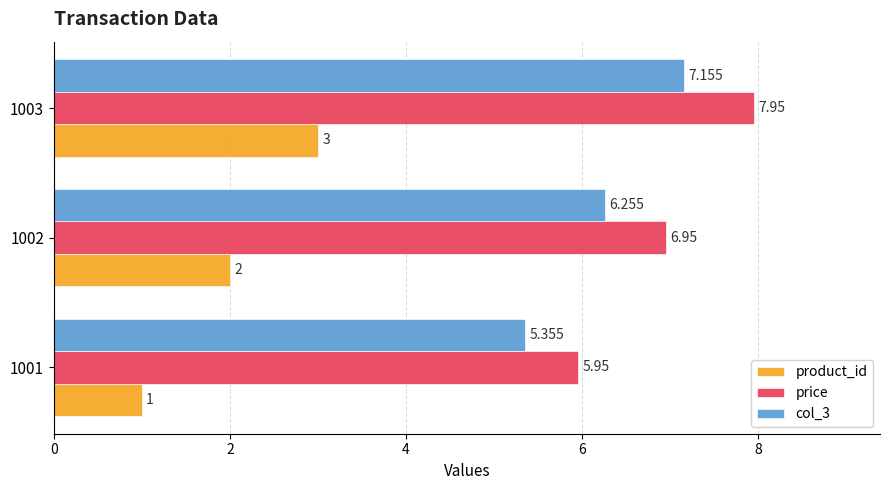

Which series has the largest total across all categories?

price